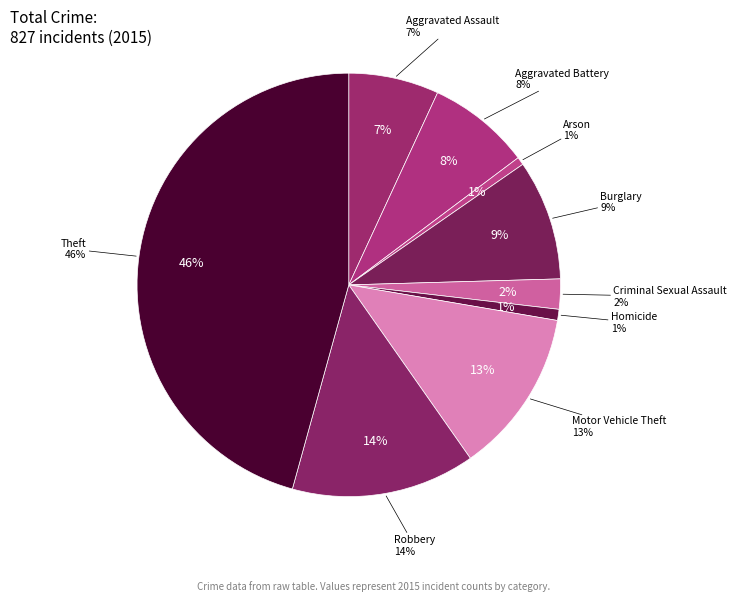

Which slice is the largest?

Theft